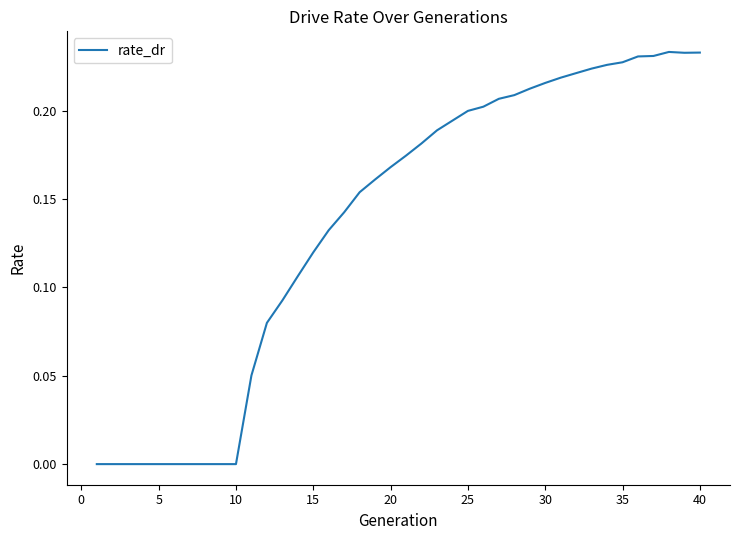

Does the chart have visible grid lines?

No